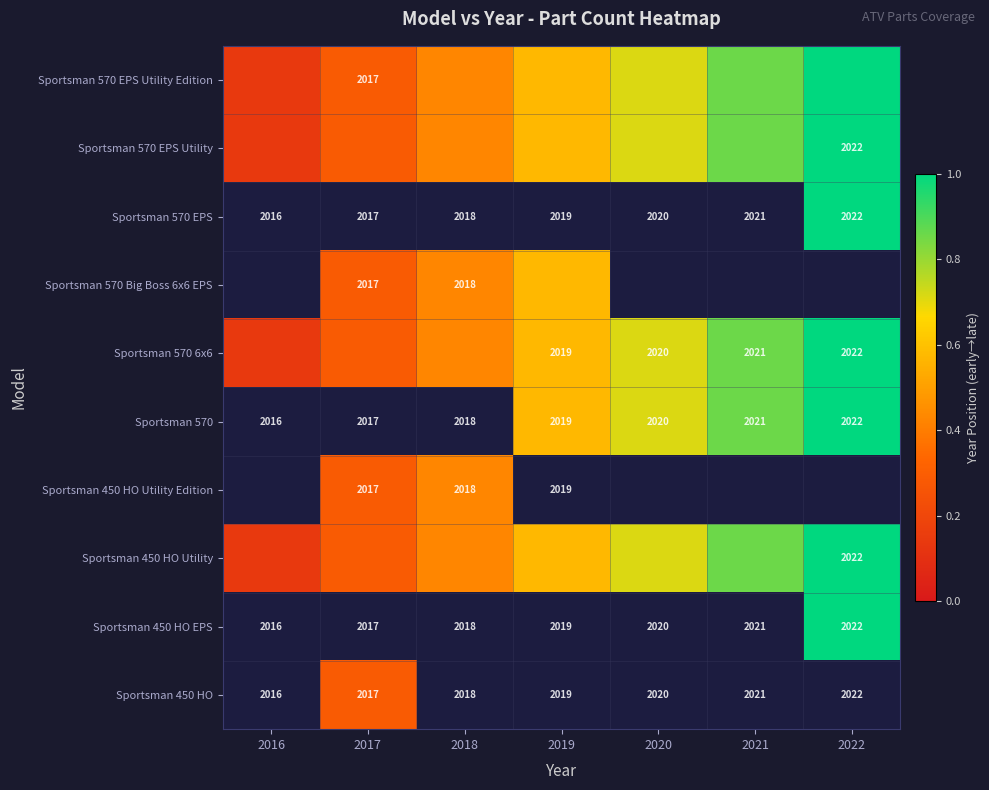

Count the number of categories in the chart.

7